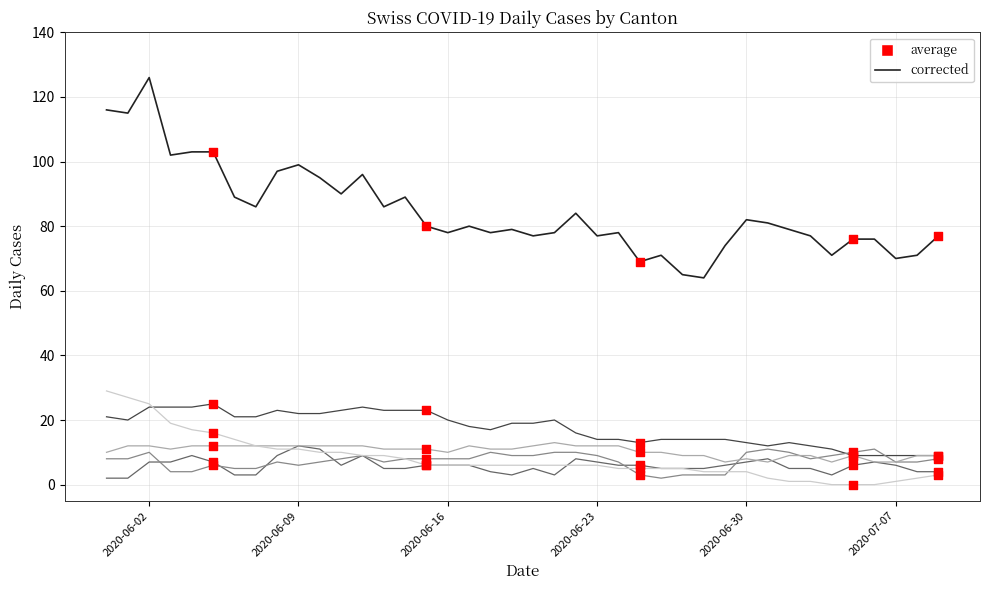

What is the maximum value shown in the chart?

126